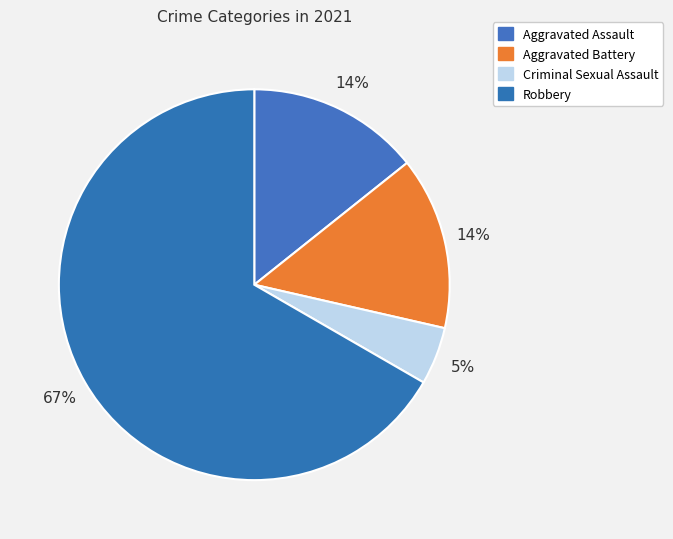

What percentage is the Aggravated Assault slice, to the nearest percent?

14%